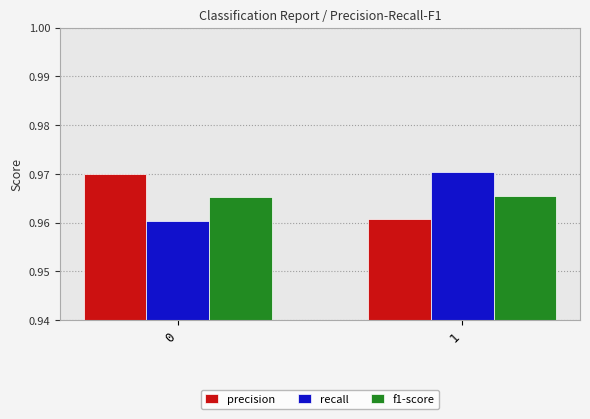

What is the total value across all series at 0?

2.9